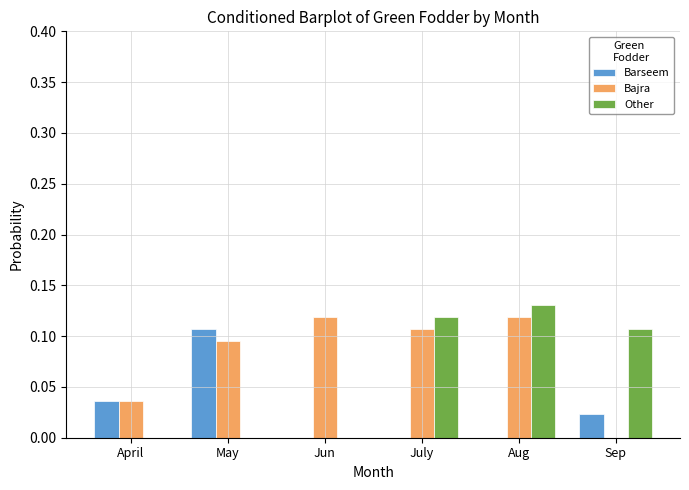

How many data points does each series have?

6